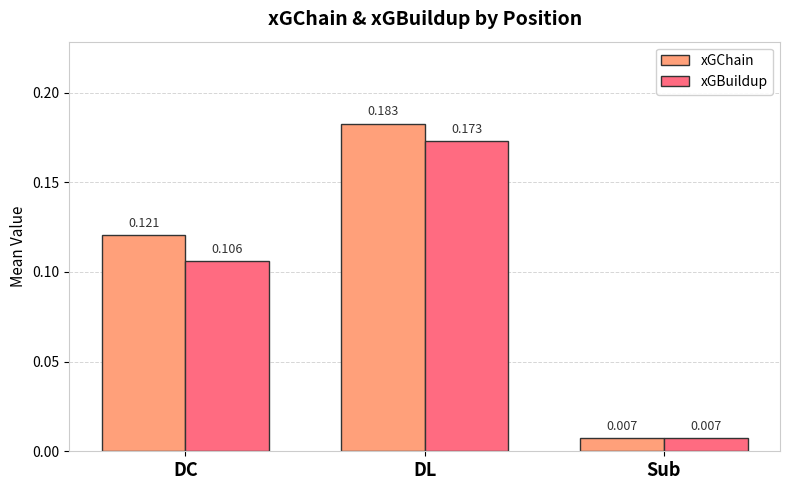

At which label does xGBuildup reach its minimum?

Sub